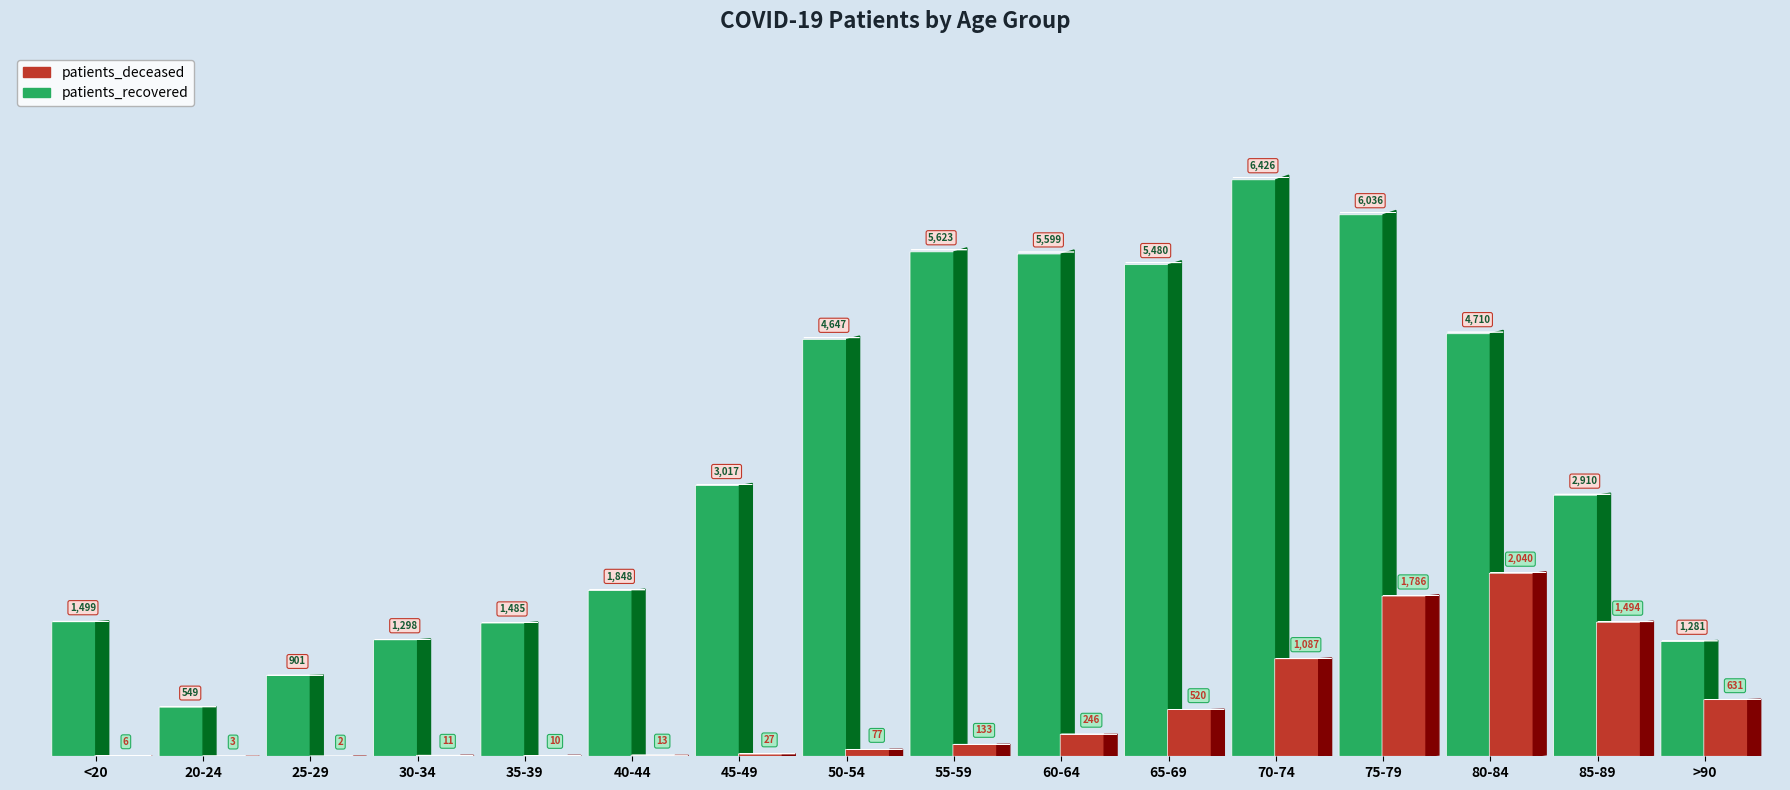

What is the value of the patients_deceased bar at the 12th from the left?

1087